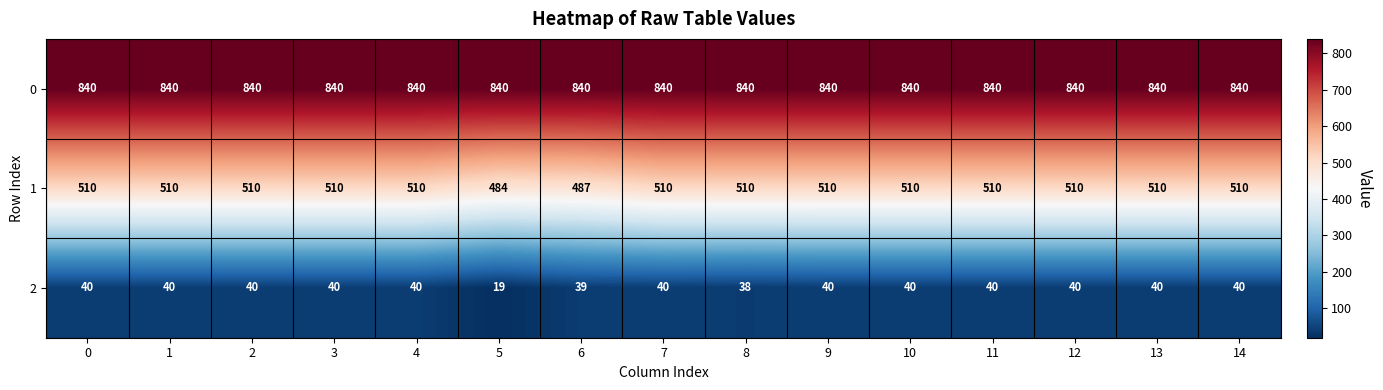

What is the difference between the highest and lowest values at 8?

802